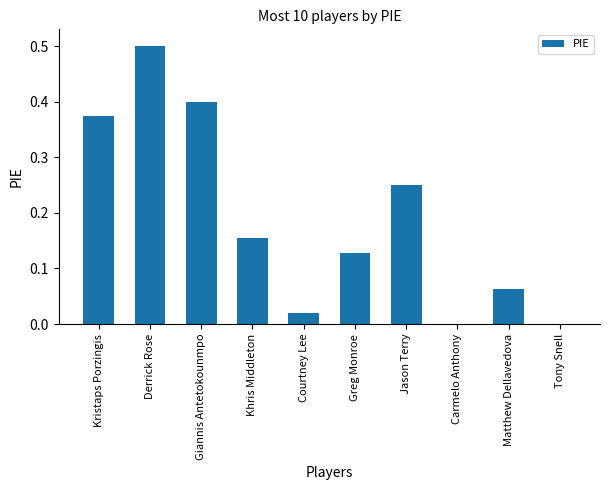

Are the bars grouped side by side (vs. stacked)?

No